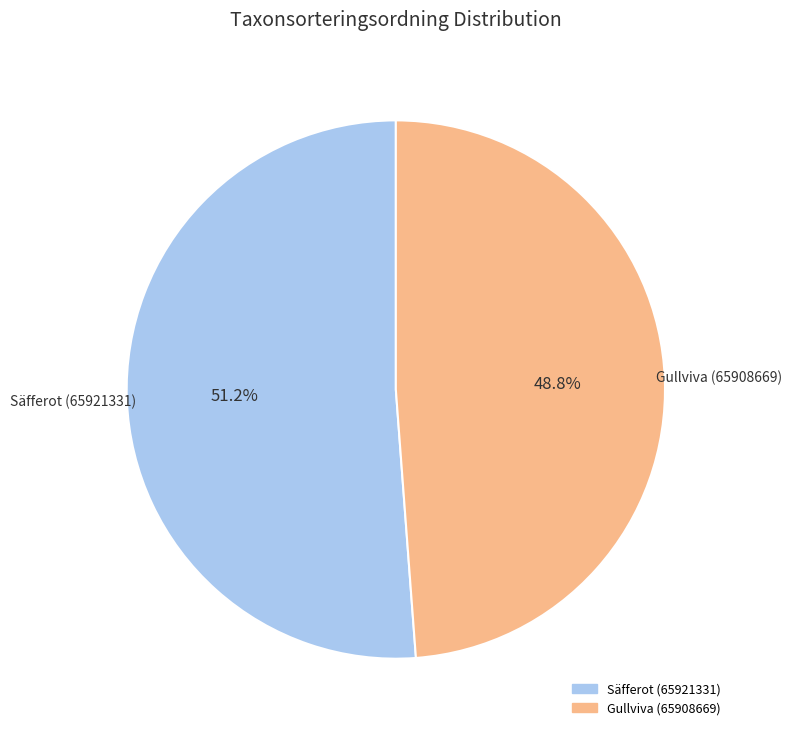

To the nearest percent, what percentage of the pie is Gullviva (65908669)?

49%